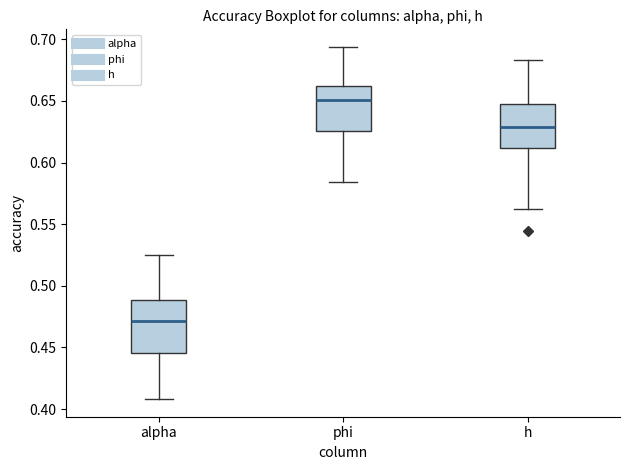

Which box is the tallest, from its lower edge to its upper edge?

alpha